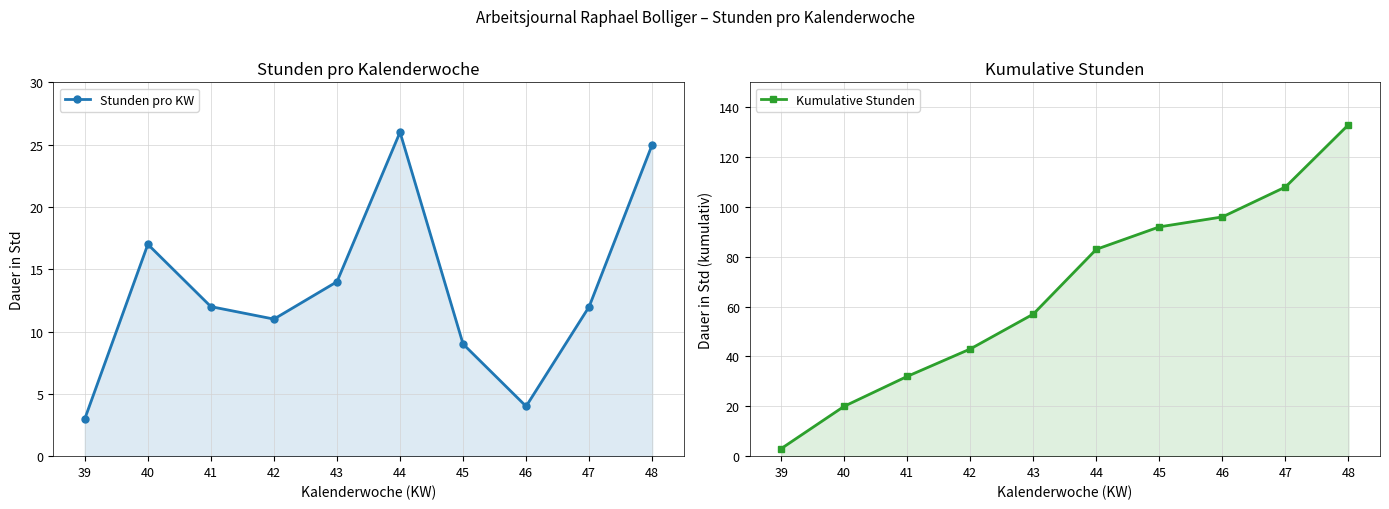

What is the smallest value displayed?

3